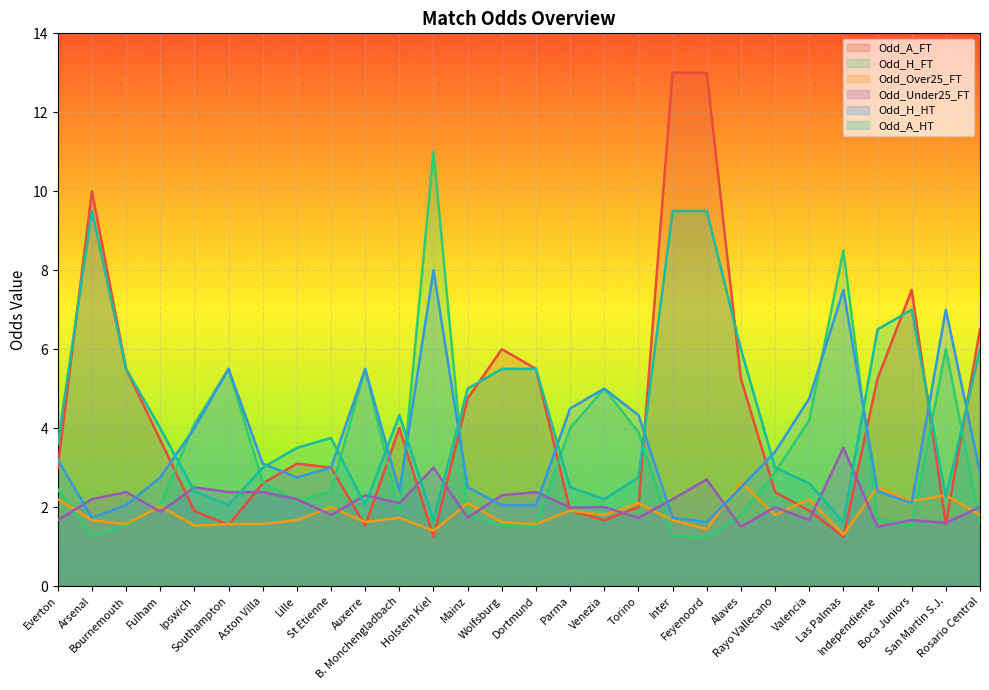

How many lines are shown in the chart?

6